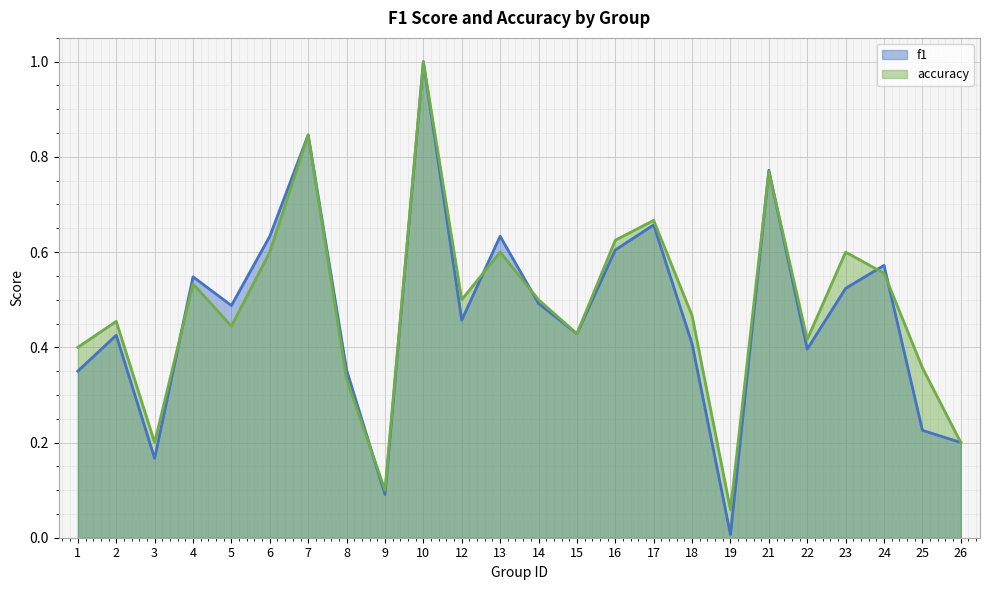

At which label does accuracy reach its peak?

10